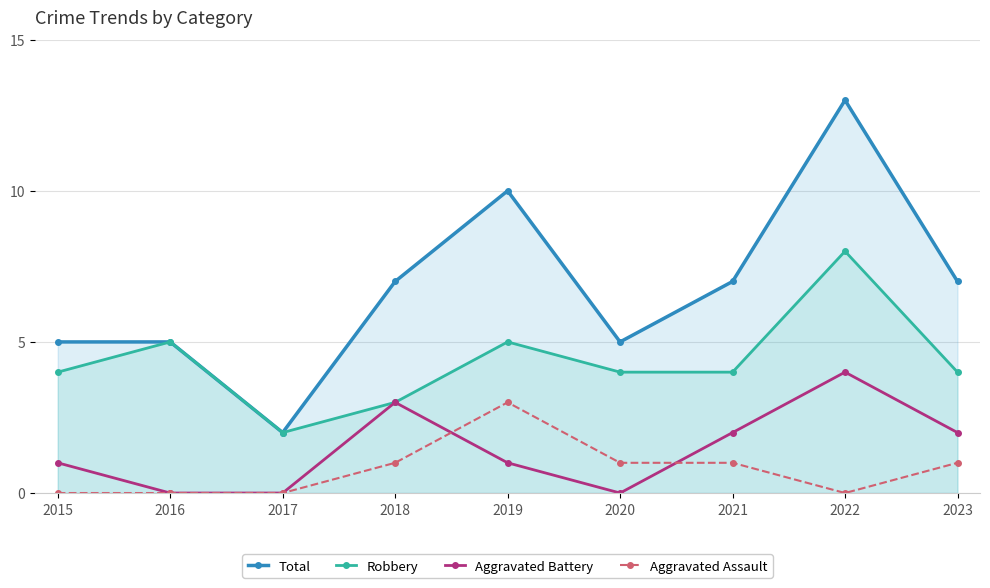

True or false: Robbery and Aggravated Assault intersect in this chart.

False